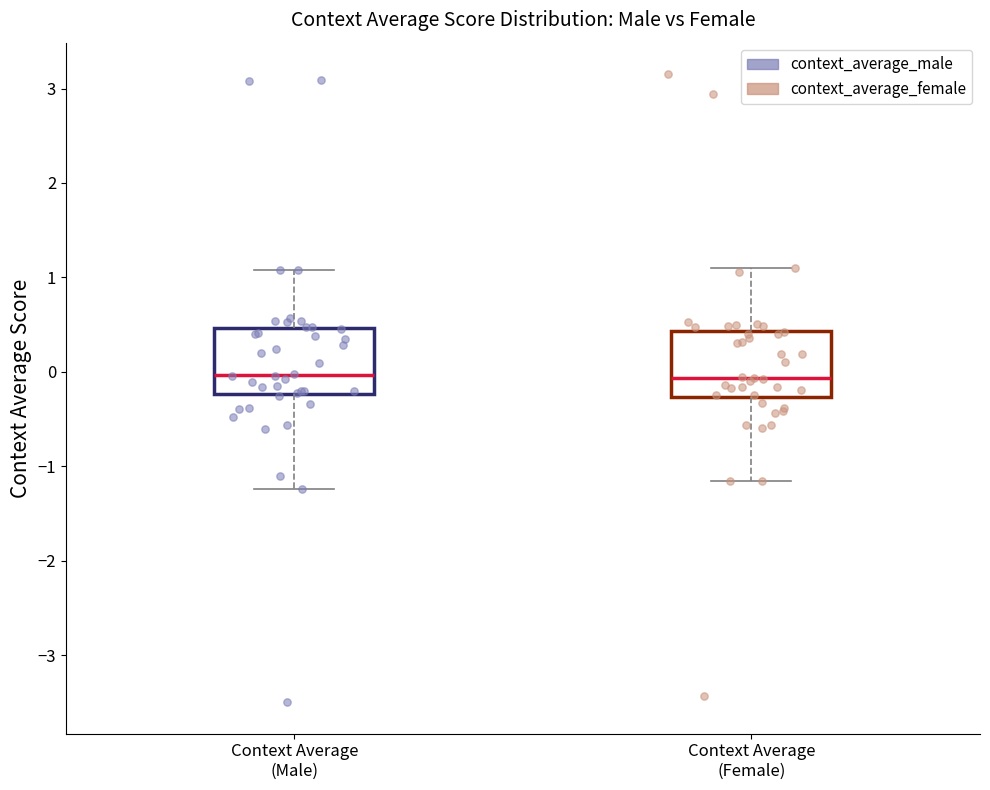

Reading left to right, transcribe this box plot: for each box, give where its median line is, the range the box spans, and where its two whiskers end, as read against the y-axis. The values are not printed on the chart, so give them approximately, as read against the axis.

Context Average (Male): median 0.0, box -0.2 to 0.5, whiskers -1.2 to 1.1
Context Average (Female): median -0.1, box -0.3 to 0.4, whiskers -1.2 to 1.1